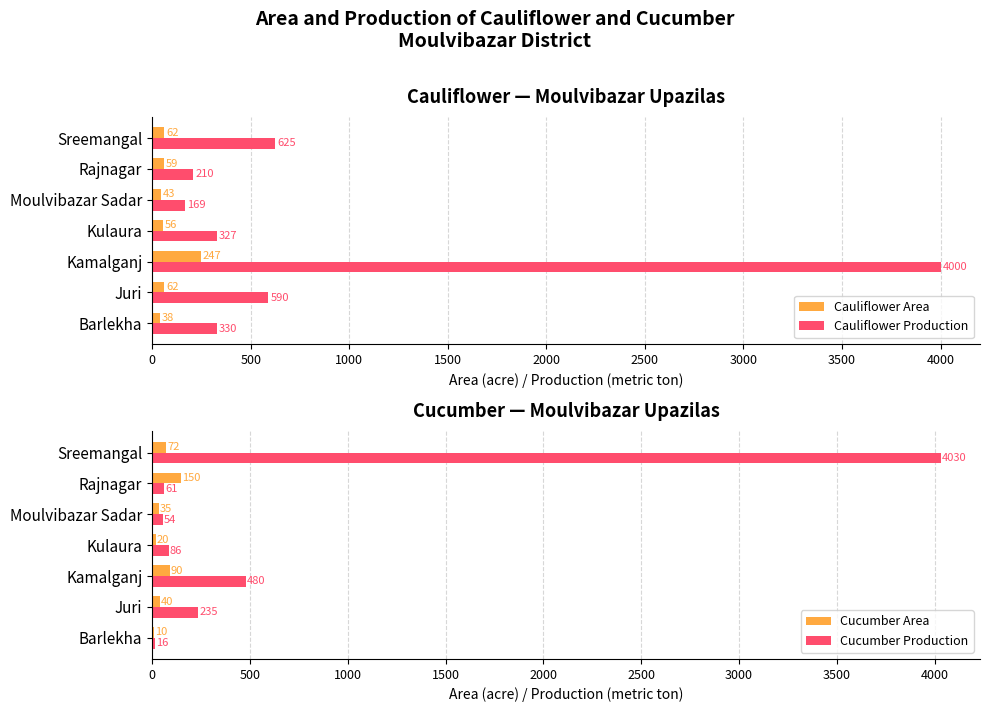

What is the approximate value of Cucumber Area at Sreemangal?

72